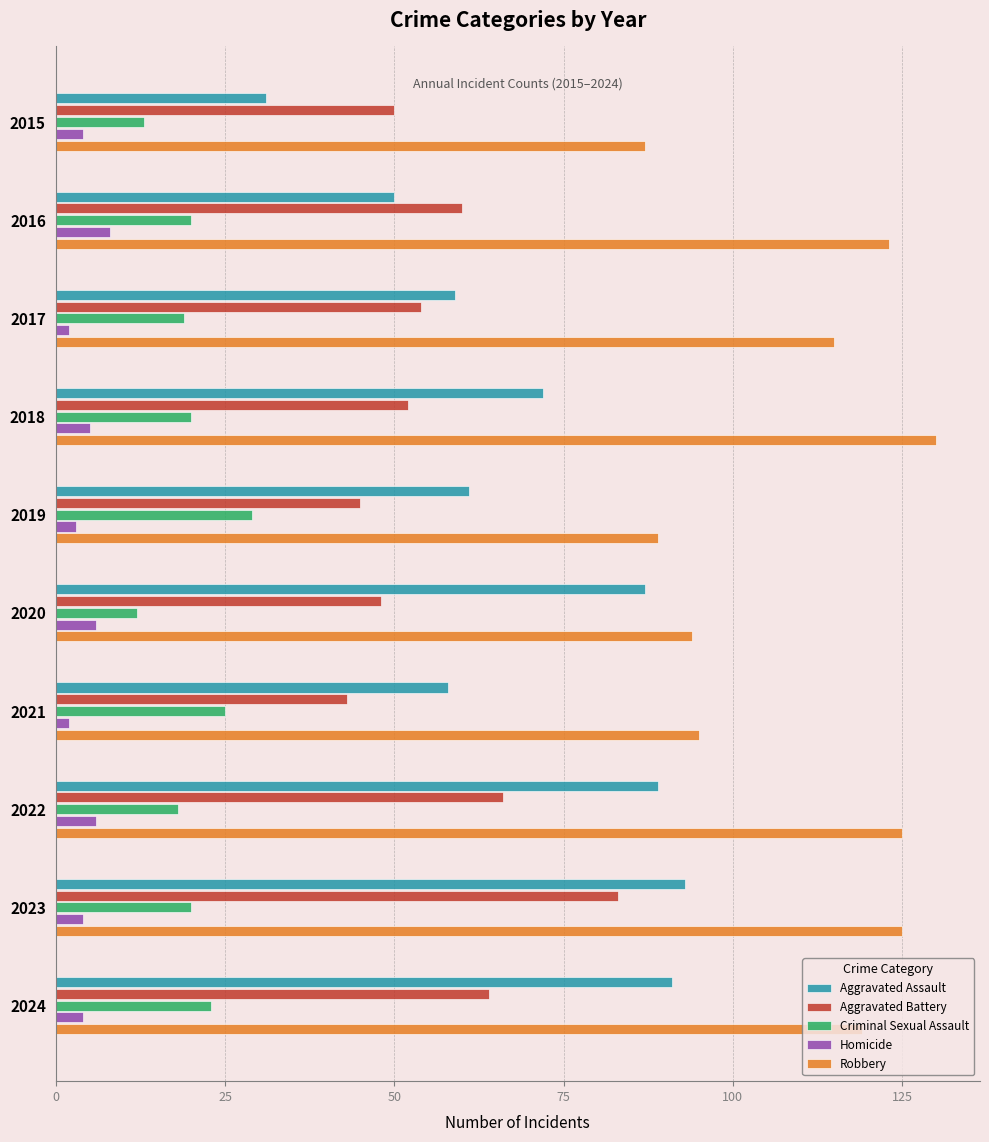

Read the Homicide value at 2023.

4